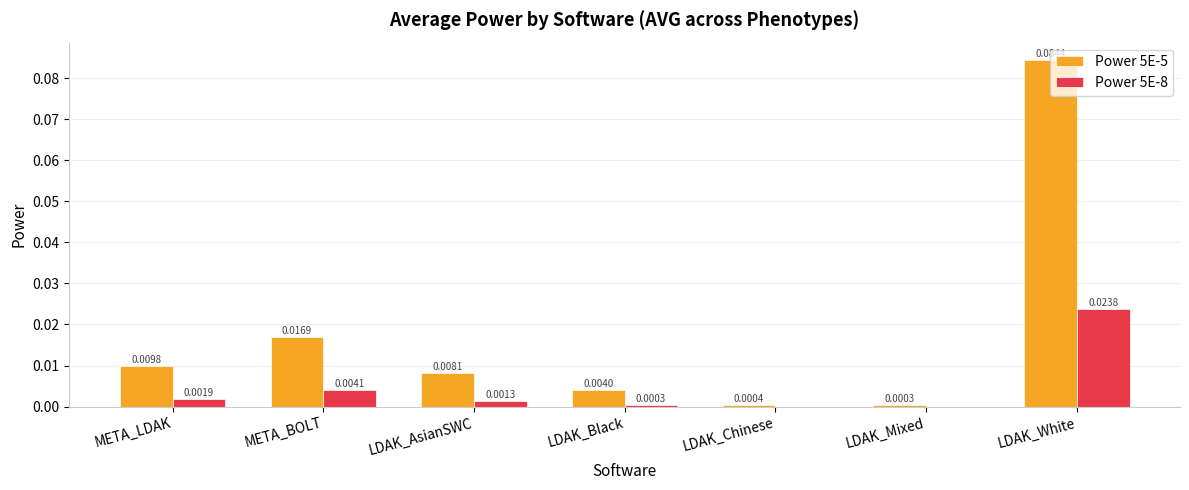

At which category does the chart reach its peak across all series?

LDAK_White